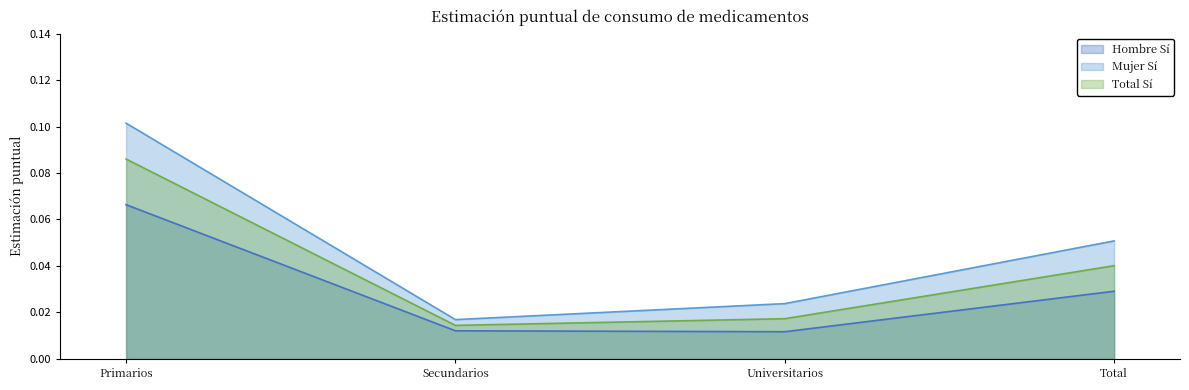

What is the label of the 4th point from the right?

Primarios